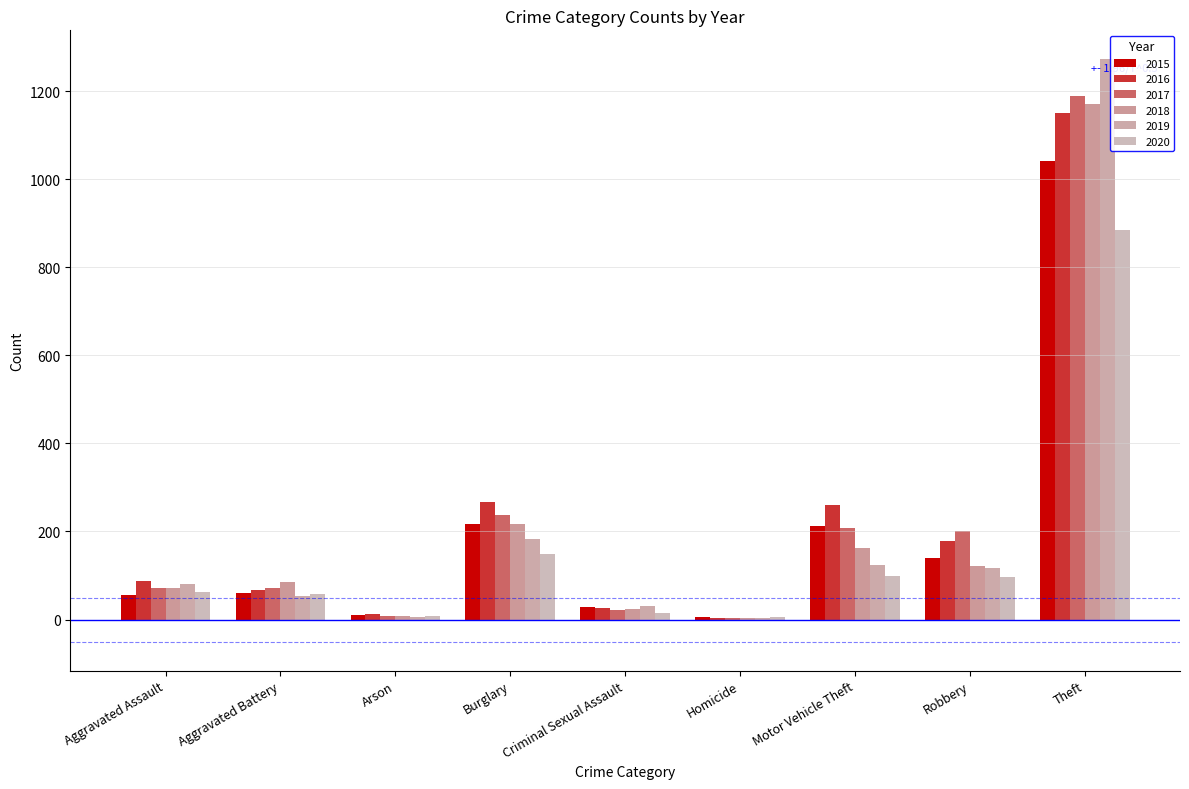

The value of 2016 at Robbery is 298. True or false?

False